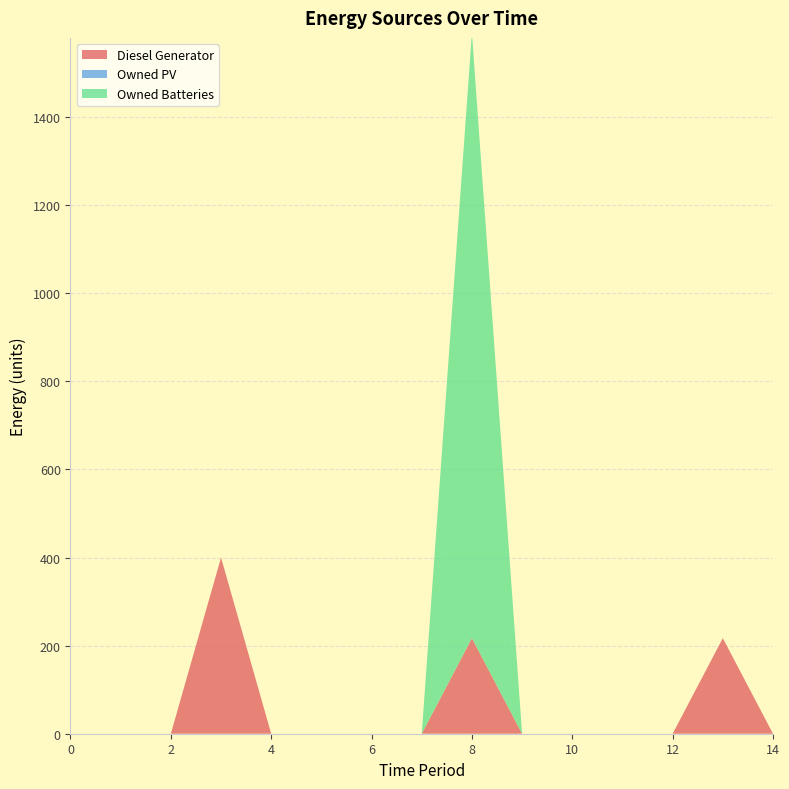

Reading left to right, what are all the values shown in this chart?

Diesel Generator: 0	0	0	400	0	0	0	0	217	0	0	0	0	217	0
Owned PV: 0	0	0	0	0	0	0	0	0	0	0	0	0	0	0
Owned Batteries: 0	0	0	0	0	0	0	0	1374	0	0	0	0	0	0